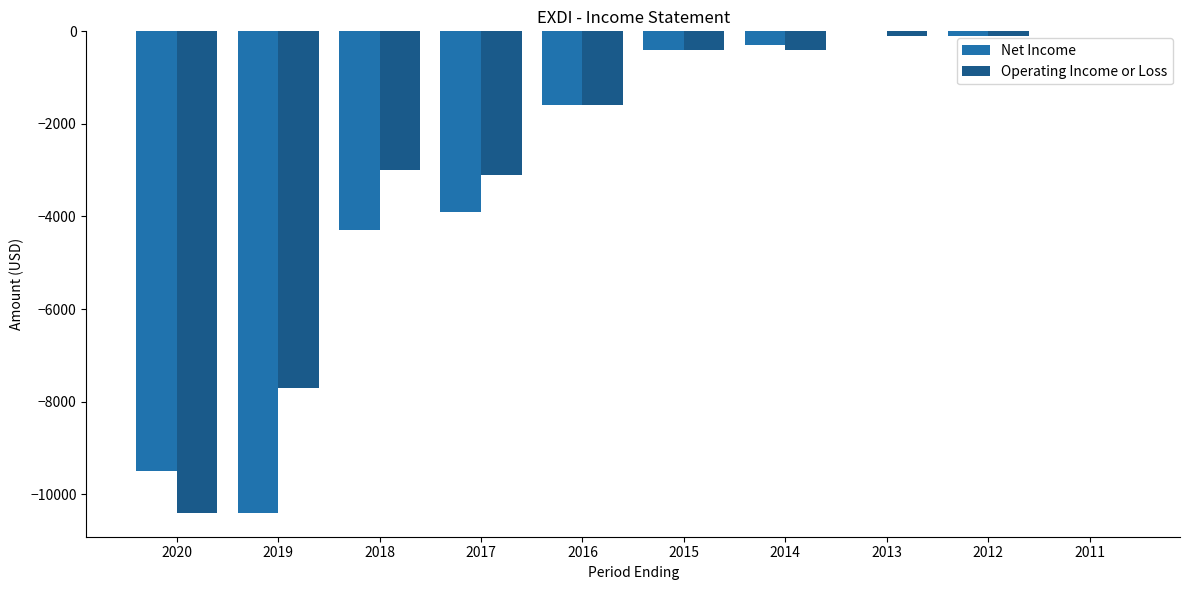

The value of Operating Income or Loss at 2016 is -1600. True or false?

True